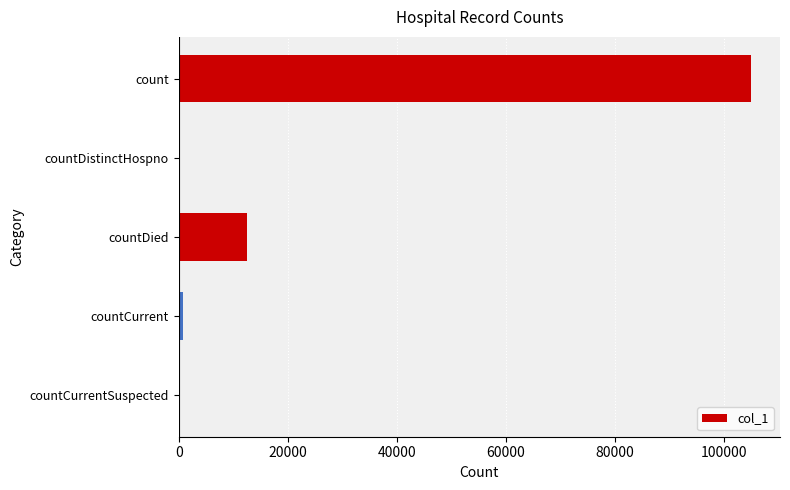

What is the sum of all values?

118388